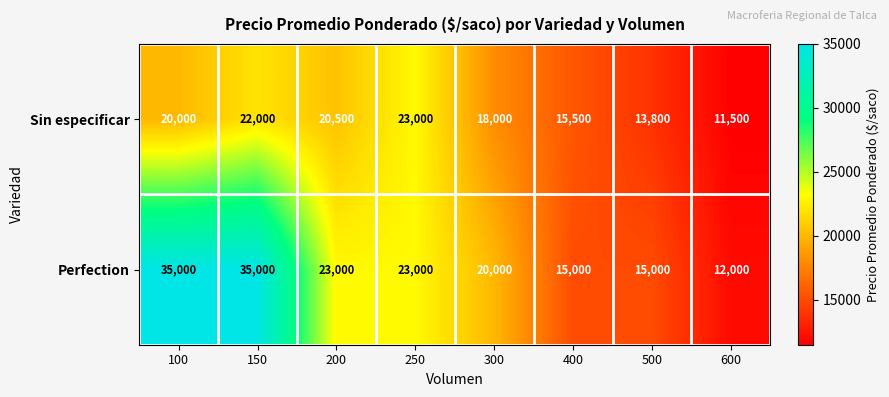

What is the total value across all series at 500?

28800